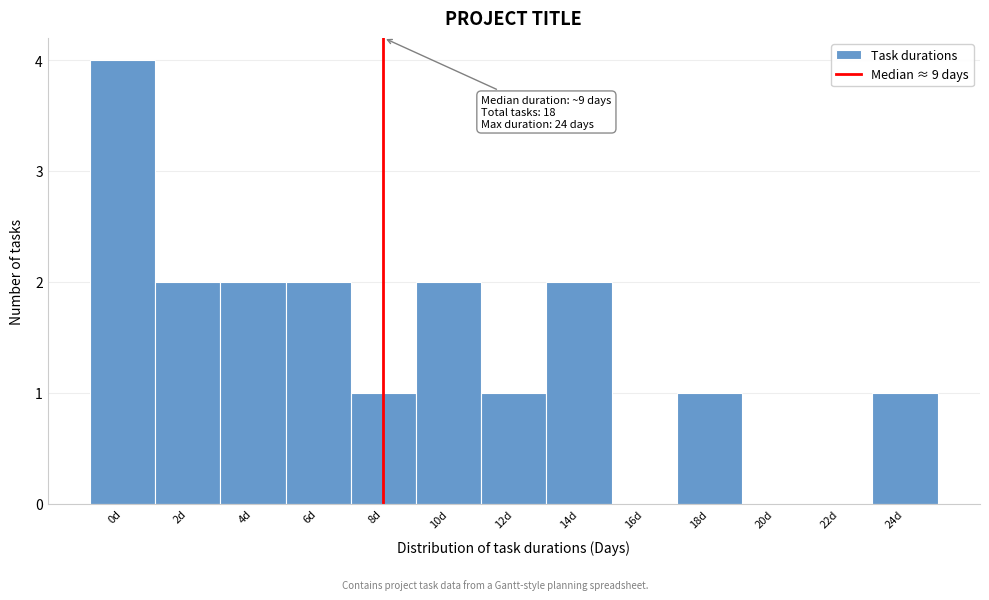

Reading left to right, transcribe all the data shown in this chart.

0d=4	2d=2	4d=2	6d=2	8d=1	10d=2	12d=1	14d=2	16d=0	18d=1	20d=0	22d=0	24d=1